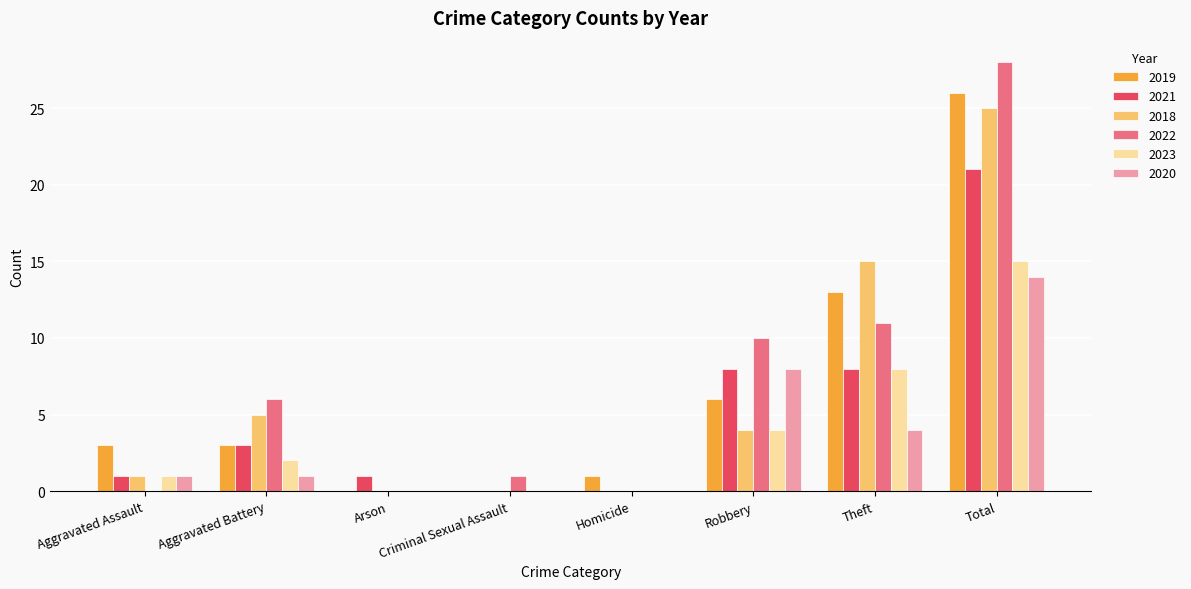

At which category is the sum across all series the highest?

Total